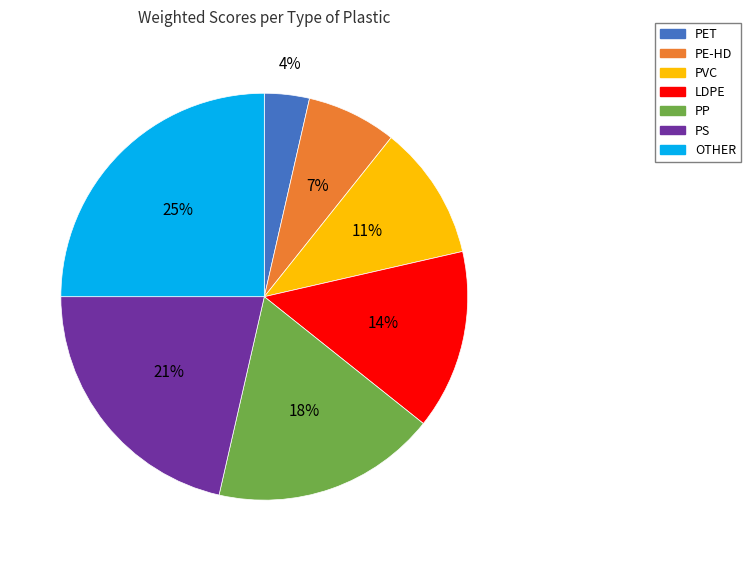

What is the ratio of the value at PS to the value at LDPE?

1.5